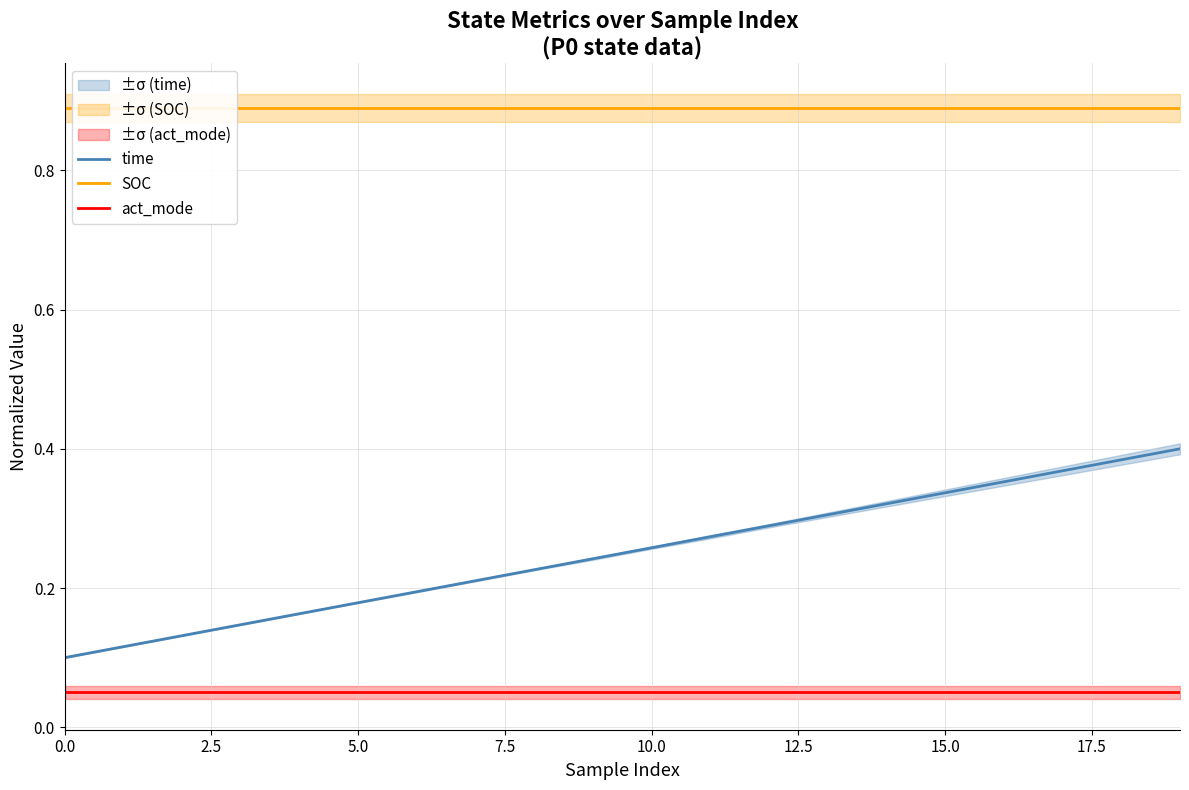

True or false: act_mode has a value of 0.0 at 0.0.

False